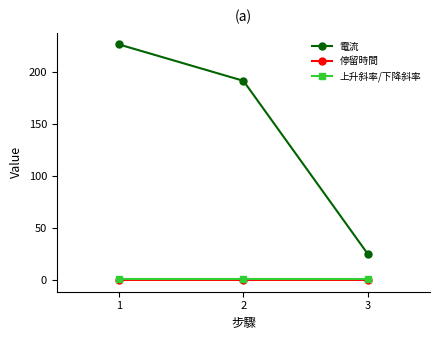

List the labels in order of 電流 value, largest first.

1, 2, 3